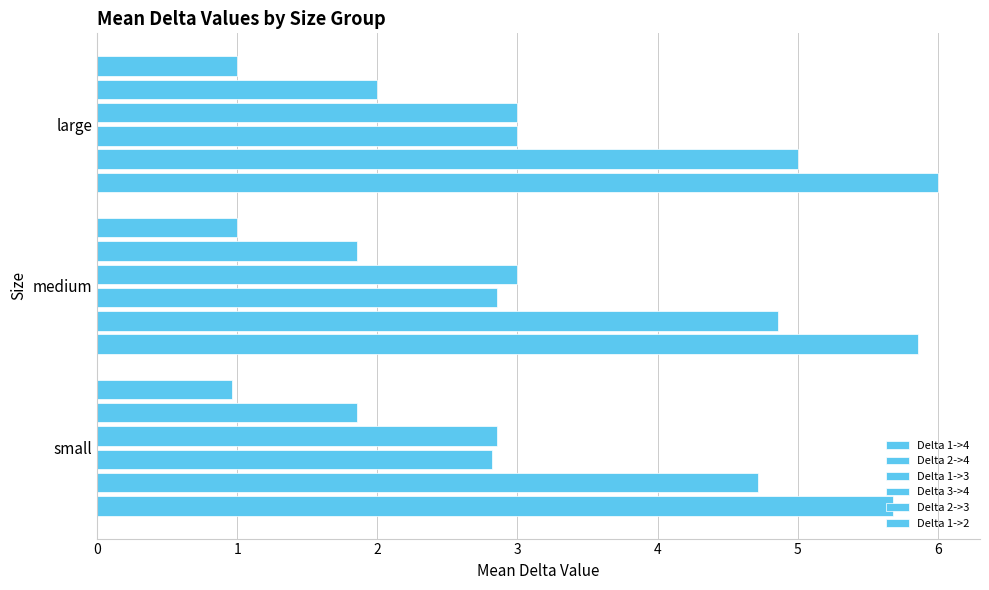

How many data points does each series have?

3